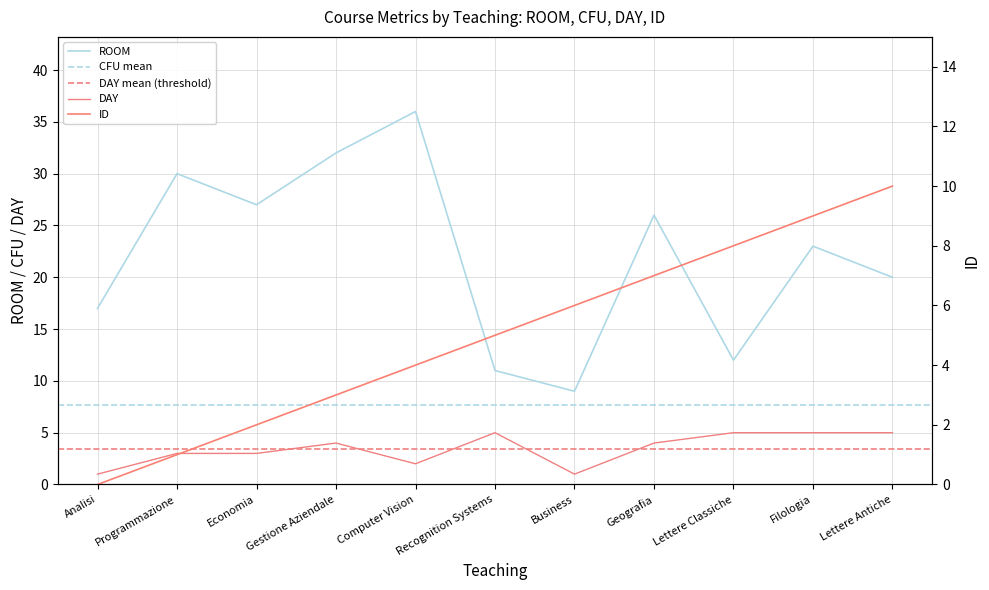

Is the value of ROOM at Analisi greater than the value of ID at Recognition Systems?

Yes